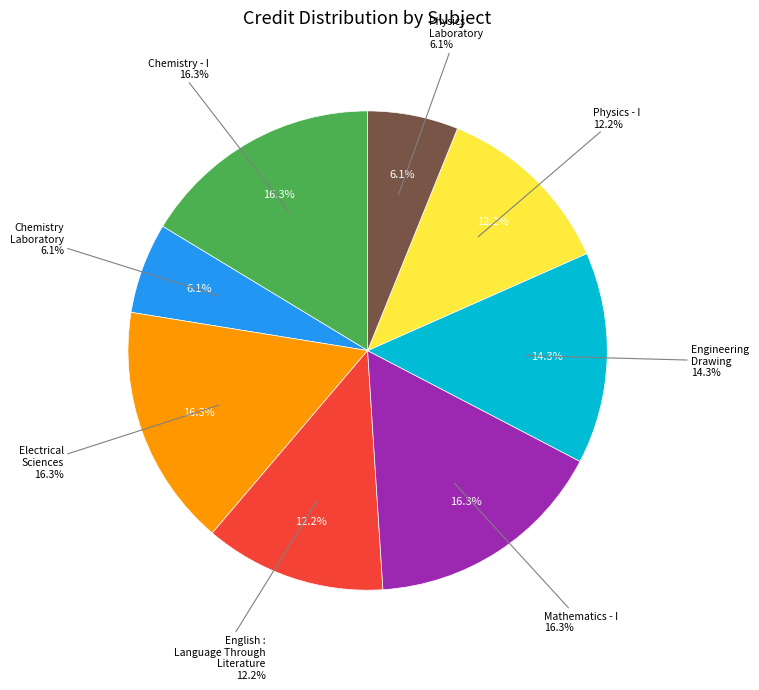

Approximately how many times larger is the value at Physics - I compared to Electrical Sciences?

0.8